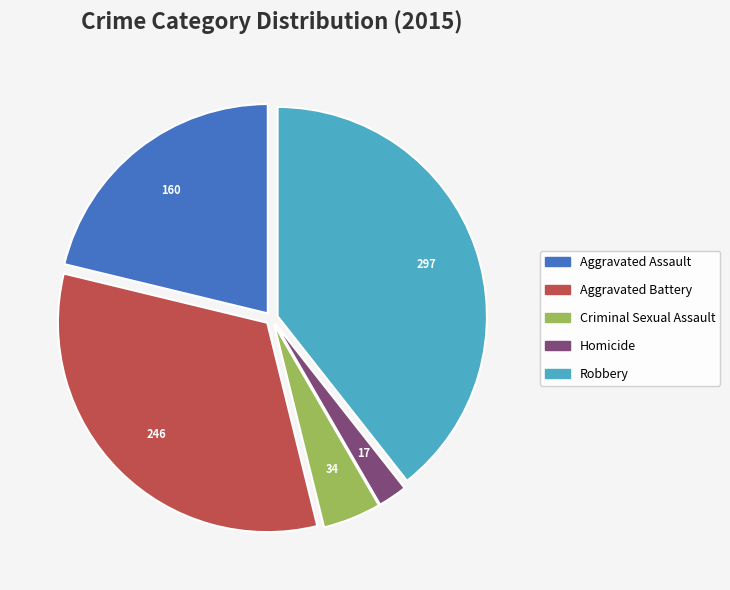

Is it true that Aggravated Assault is 10% of the pie?

False